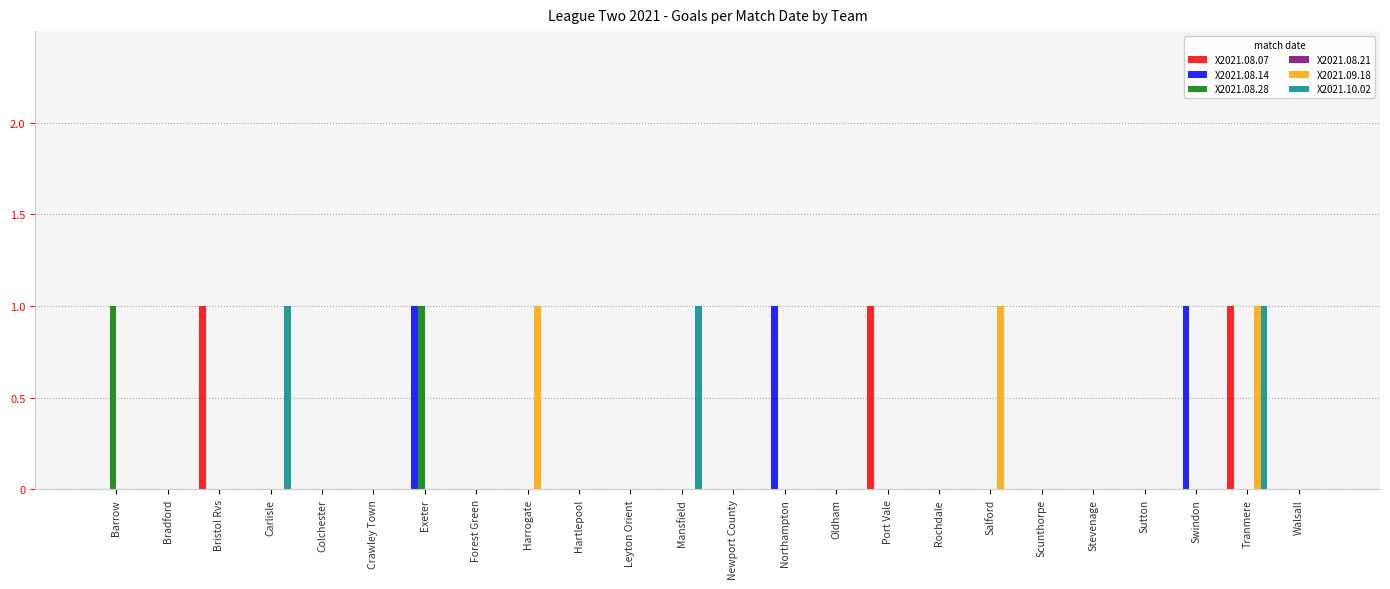

At which category is the sum across all series the highest?

Tranmere